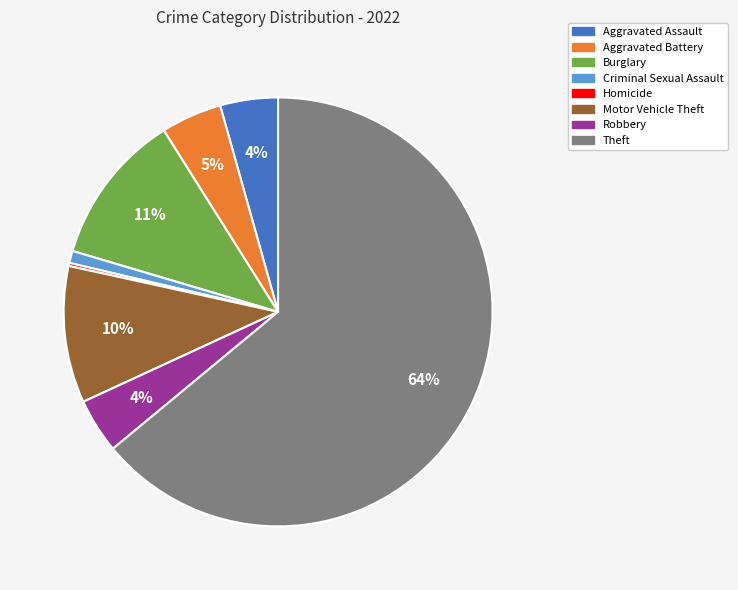

To the nearest percent, what is the average slice percentage?

12%